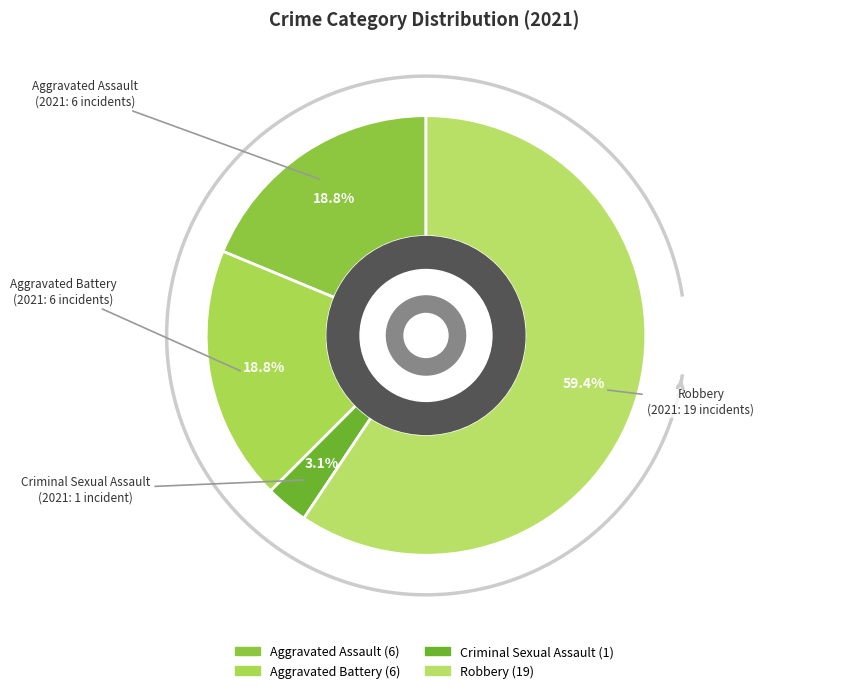

The Aggravated Battery slice represents 4% of the pie. True or false?

False